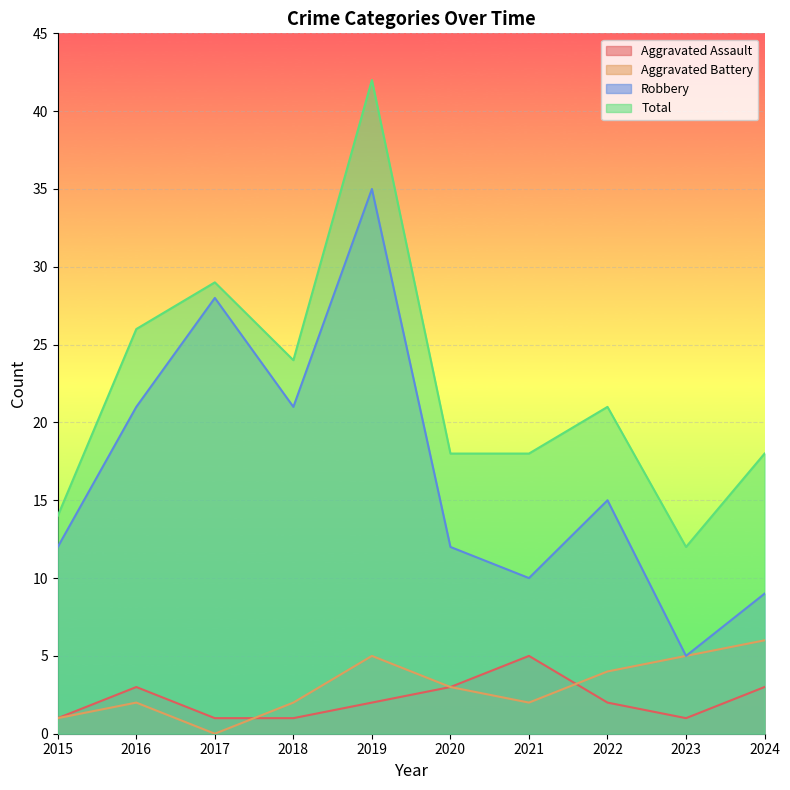

At which category does the chart reach its minimum across all series?

2017